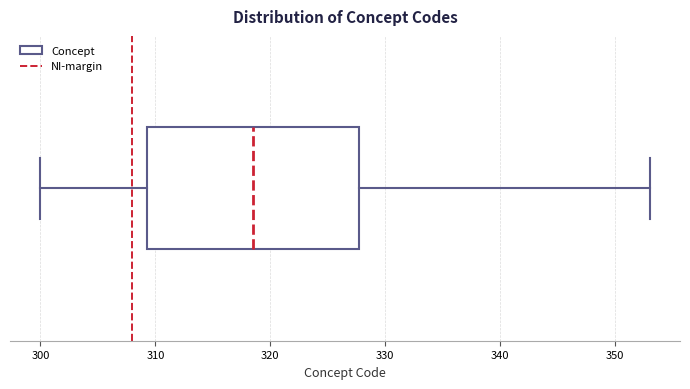

Where does the median line of the box sit on the x-axis? The values are not printed on the chart, so give them approximately, as read against the axis.

319